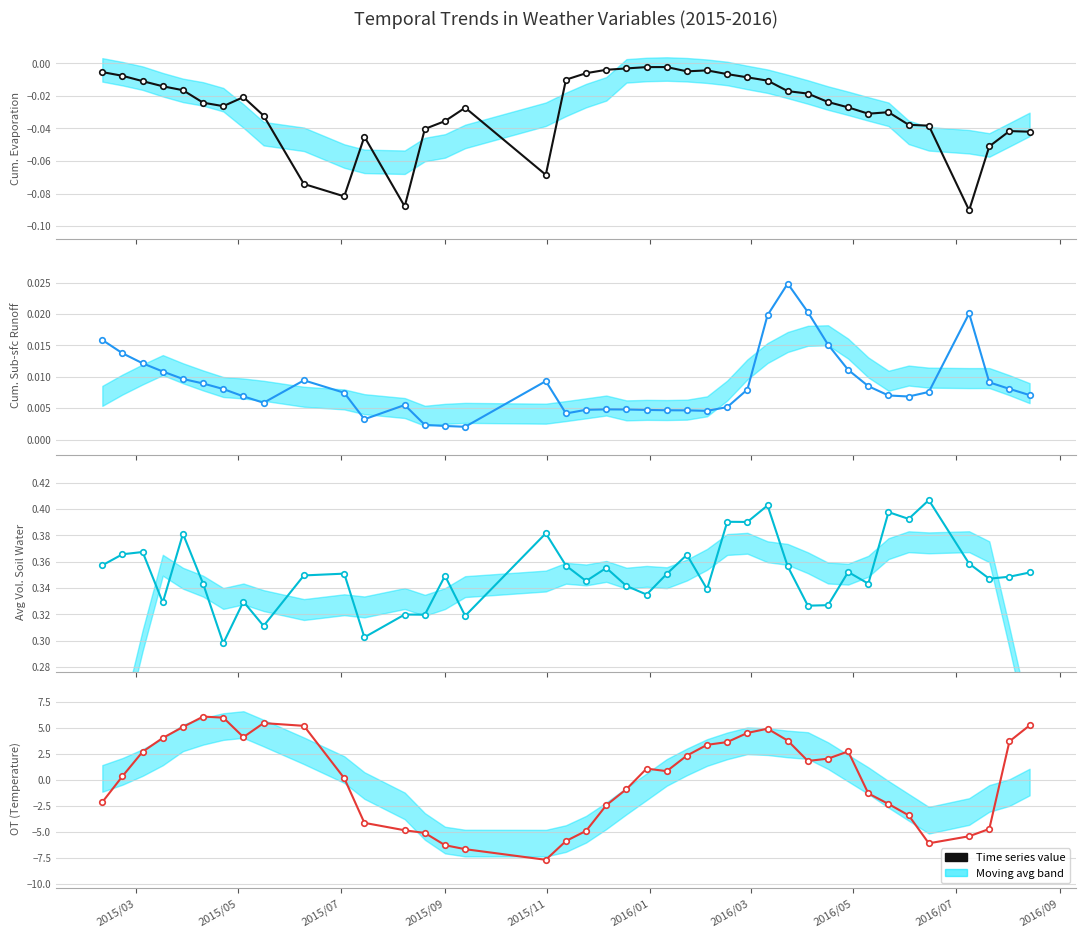

Does the chart display data point markers on the line(s)?

Yes